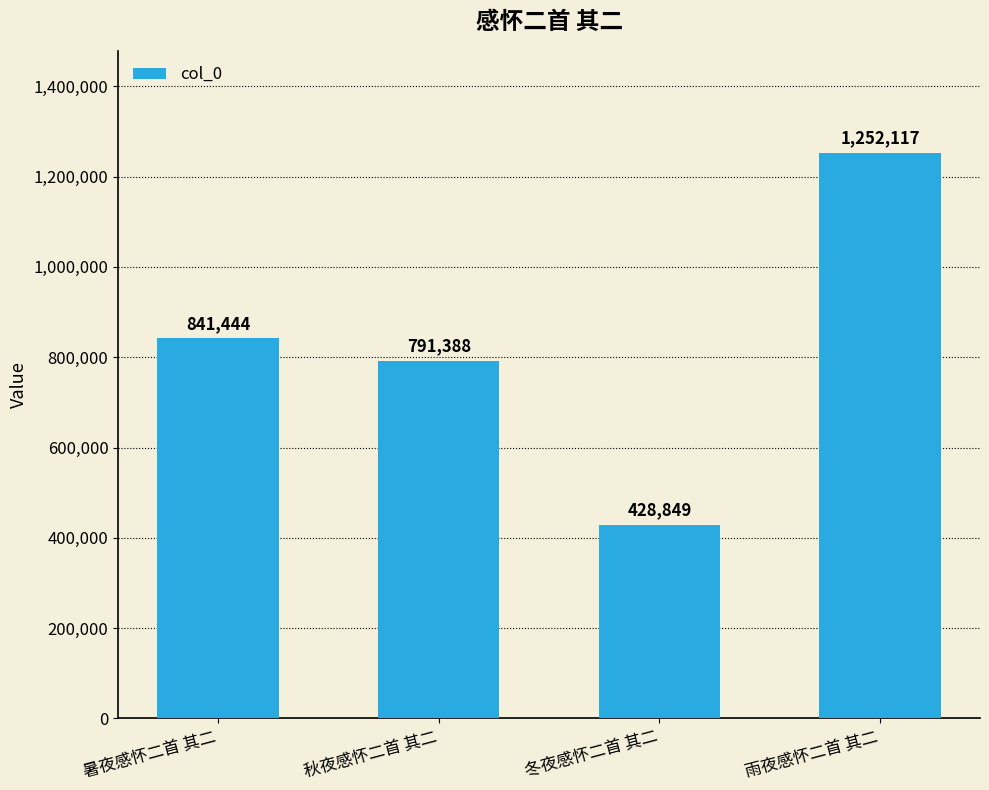

How many categories are shown in the chart?

4